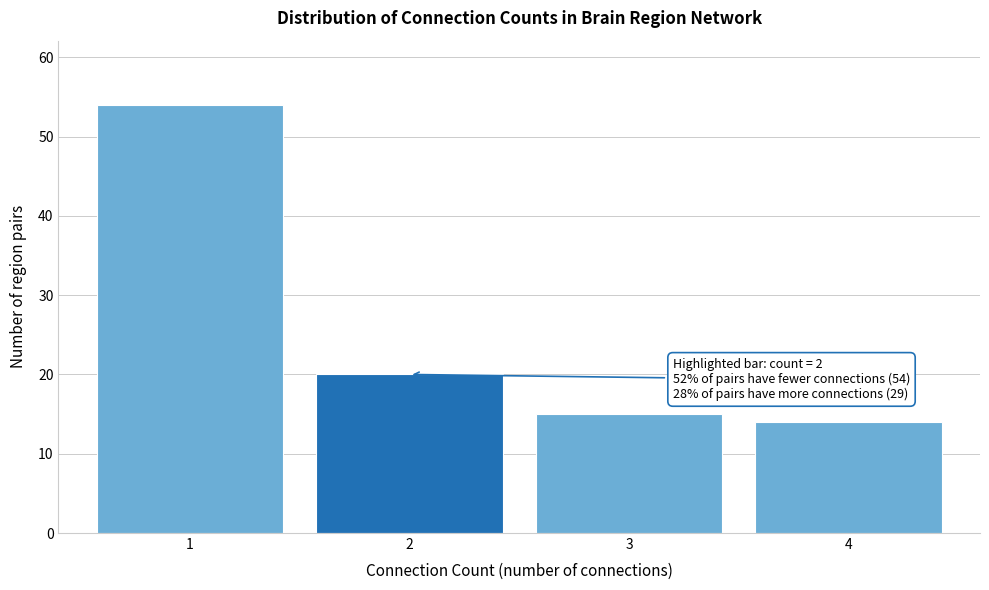

Reading right to left, transcribe all the data shown in this chart.

4=14	3=15	2=20	1=54